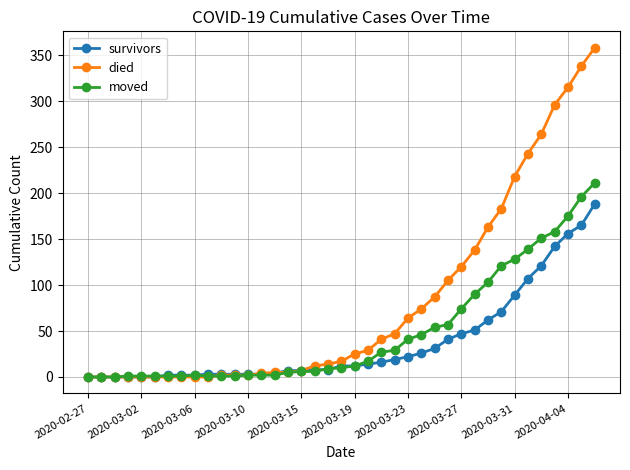

Rank the series by their average value, from lowest to highest.

survivors, moved, died